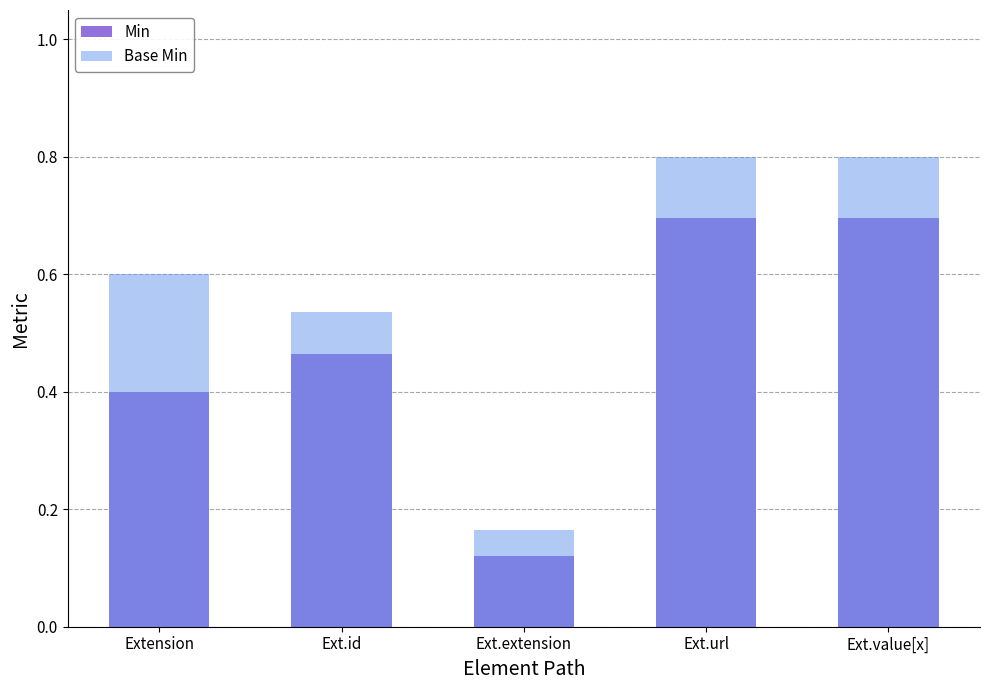

What is the sum of the Min values at Ext.id and Ext.extension?

0.6